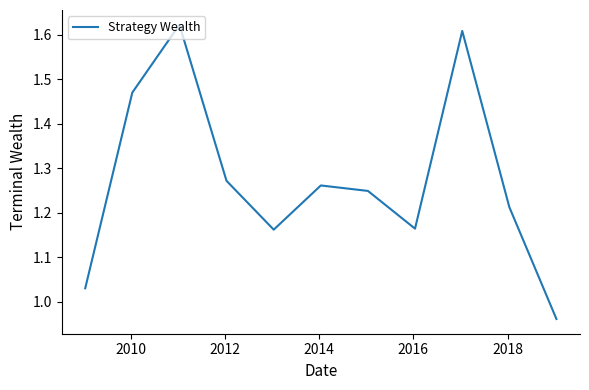

What is the difference between the maximum and minimum values?

0.7